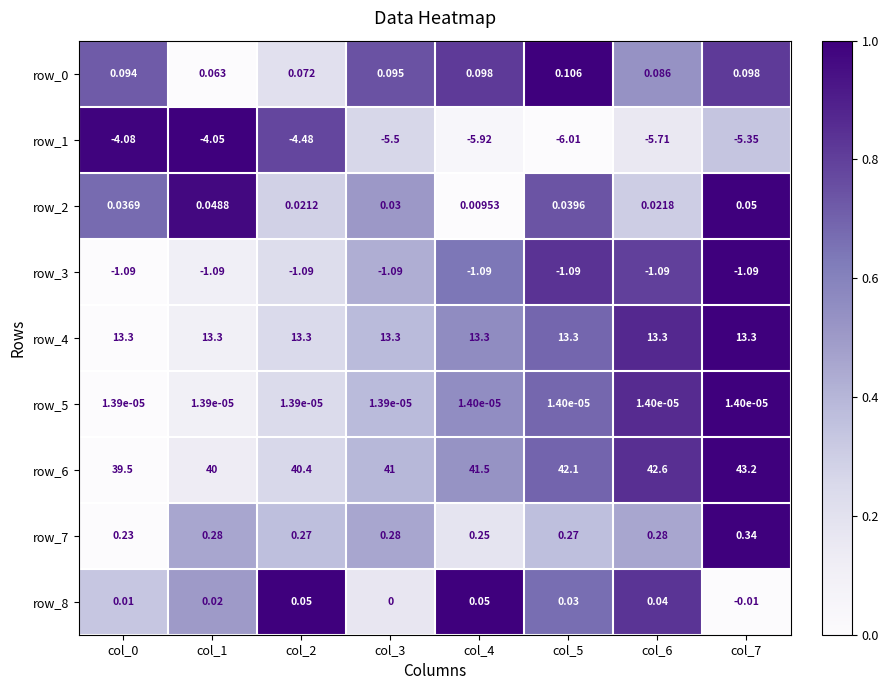

Is the value of row_7 at col_6 greater than the value of row_4 at col_5?

No